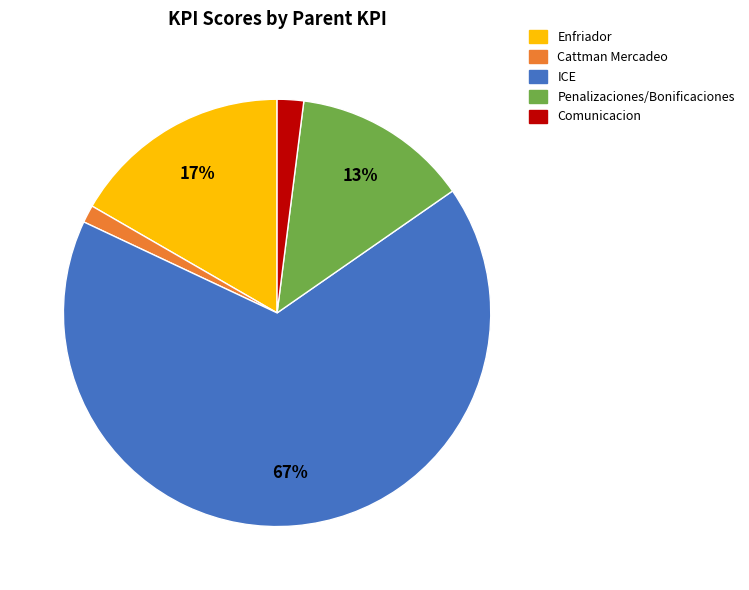

To the nearest percent, what percentage of the pie is Penalizaciones/Bonificaciones?

13%